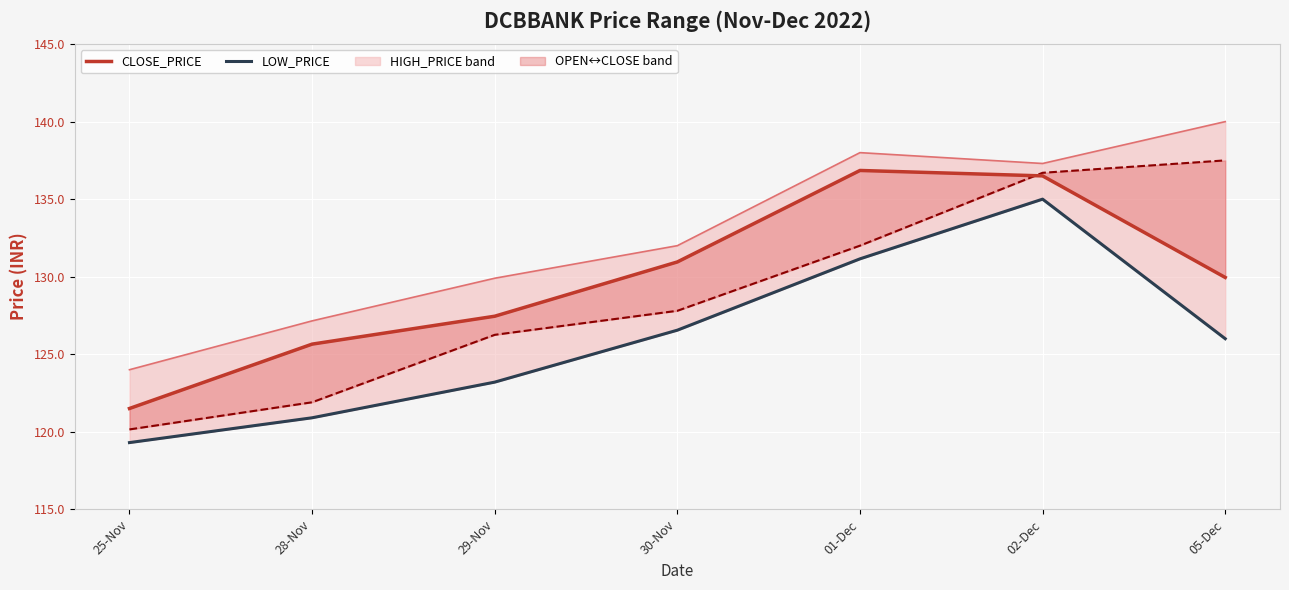

What is the label of the 4th point from the left?

30-Nov